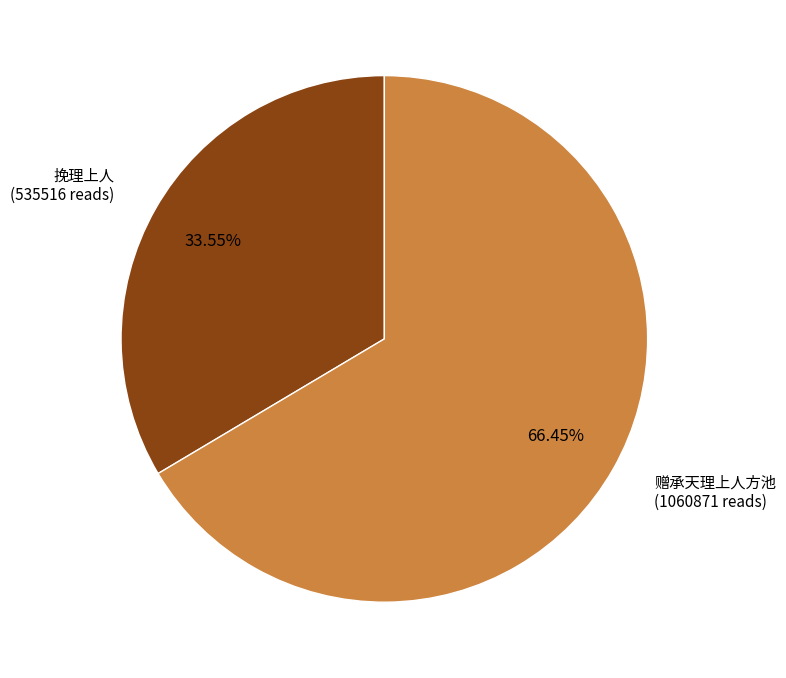

How many segments does this pie chart have?

2